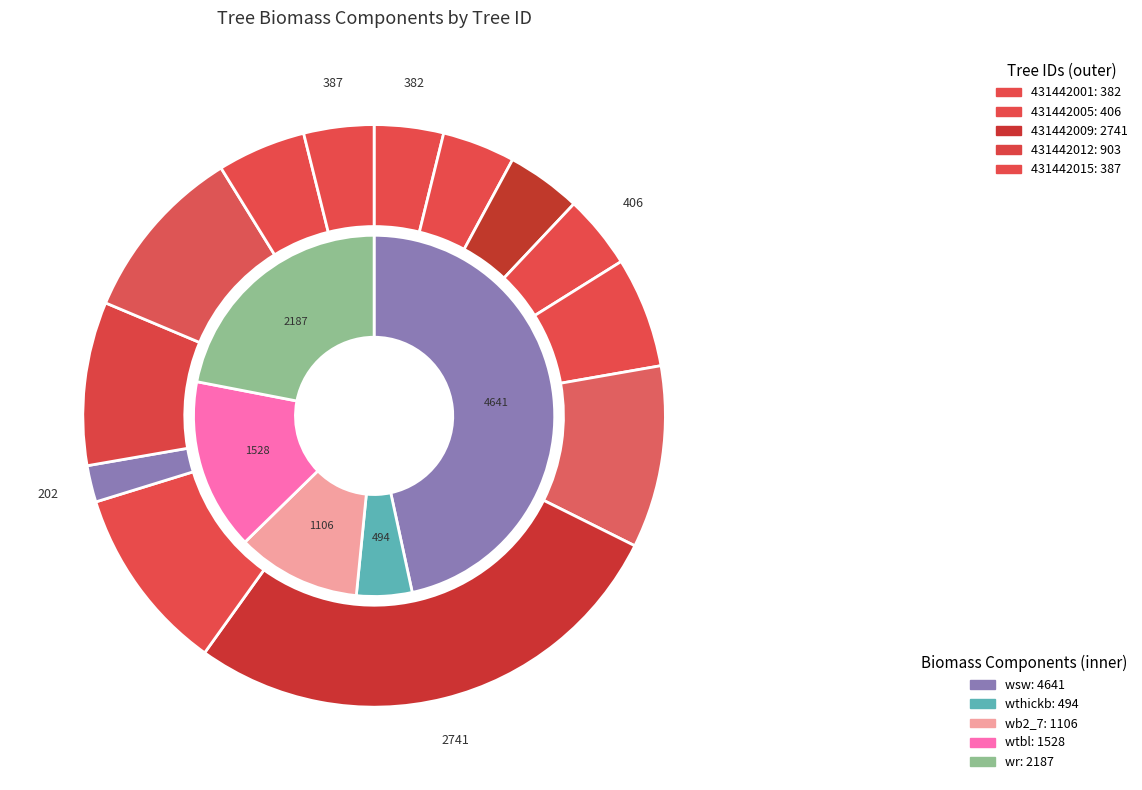

Count the number of slices in the pie.

13